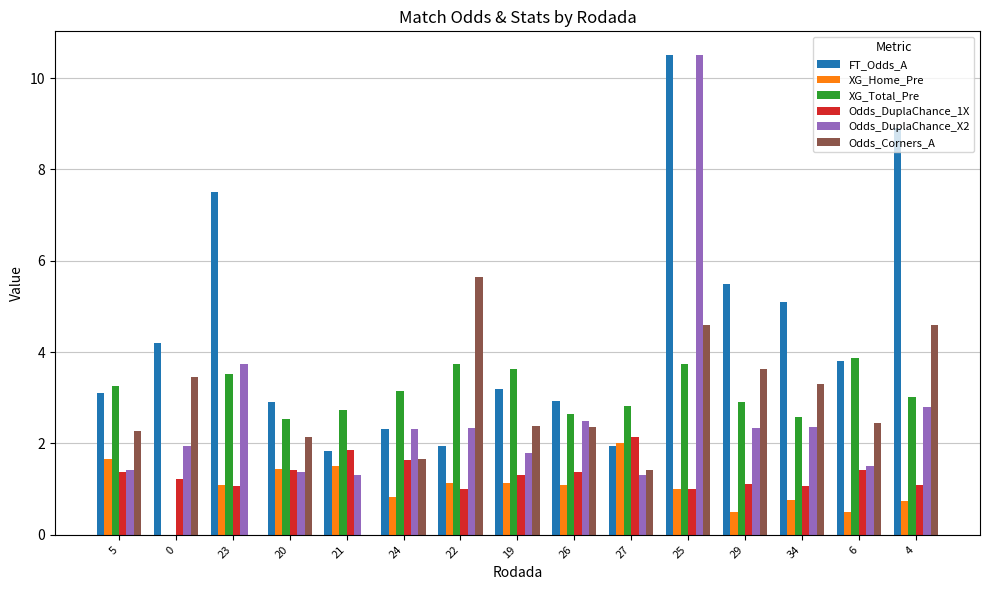

True or false: Odds_Corners_A has a value of 0.8 at 29.

False